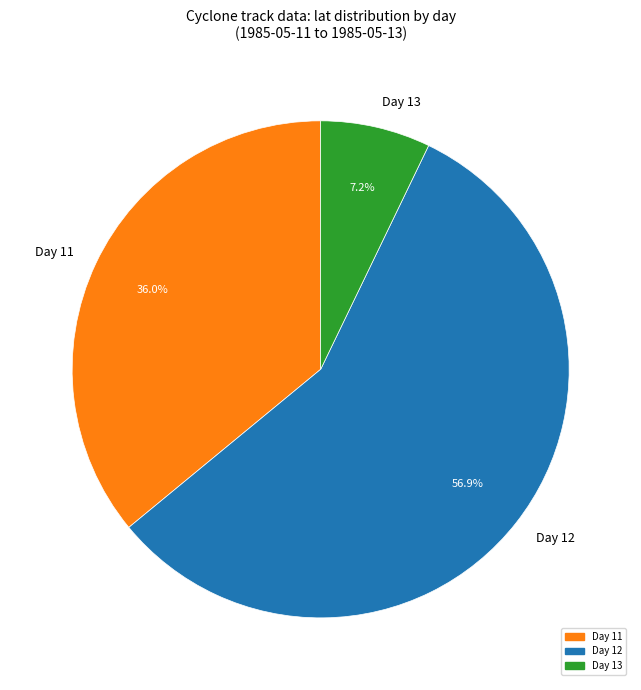

Is there a majority slice in this chart?

Yes